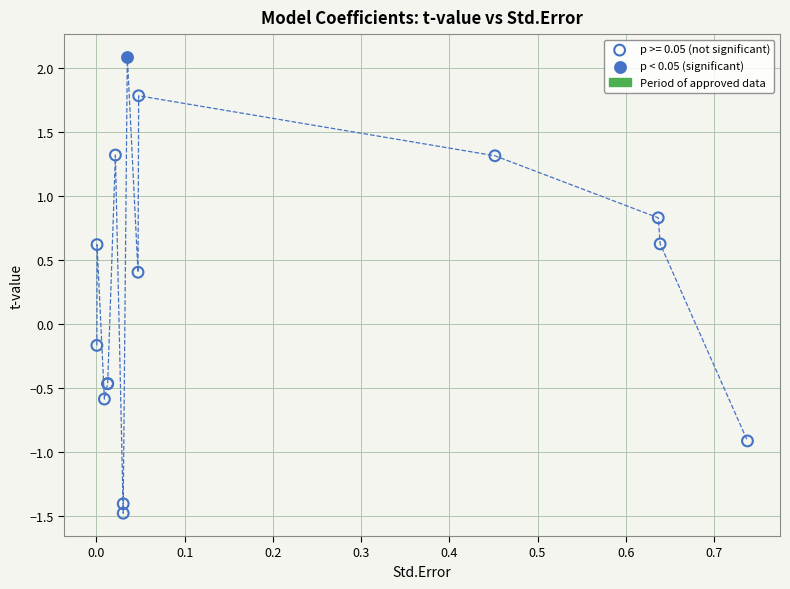

Which series contains the lowest Y value?

p >= 0.05 (not significant)